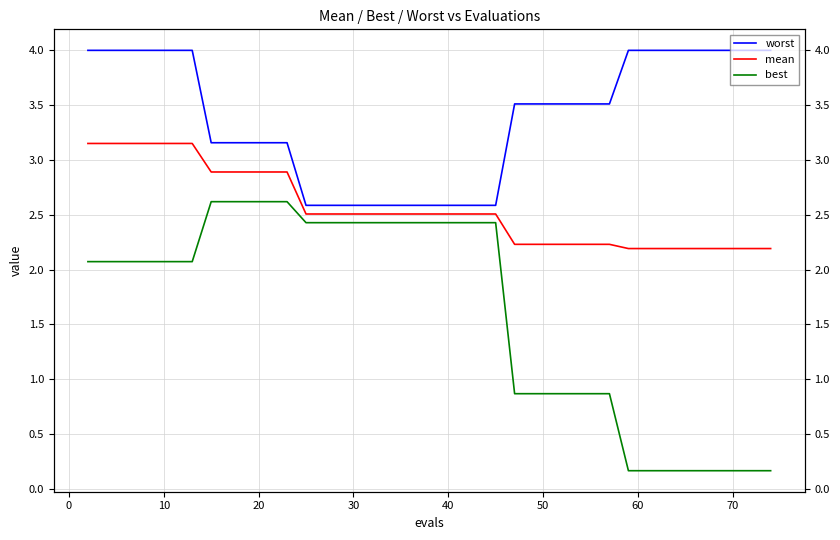

The worst series shows 6.1 at 30. True or false?

False